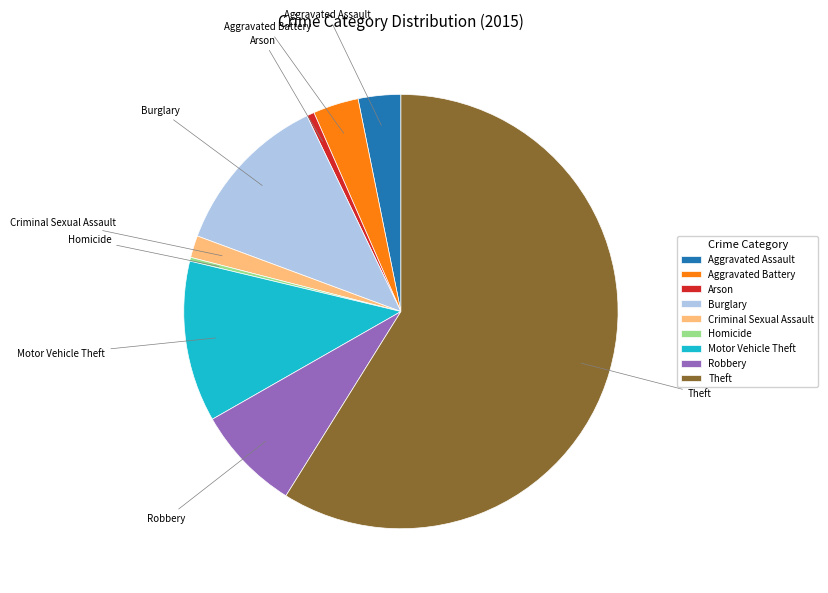

What is the ratio of the value at Arson to the value at Homicide?

2.0